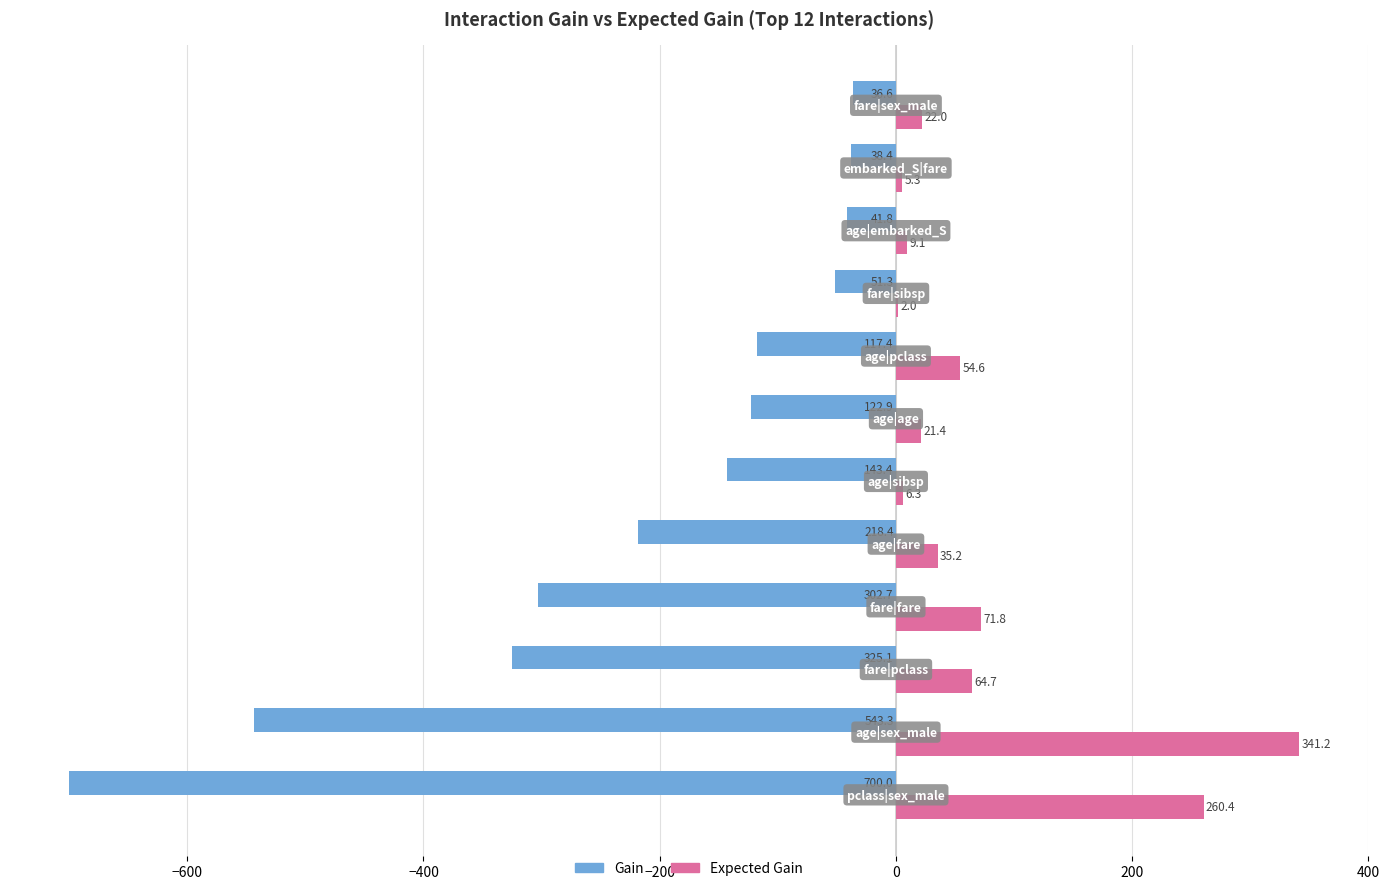

Which series has the largest total across all categories?

Expected Gain